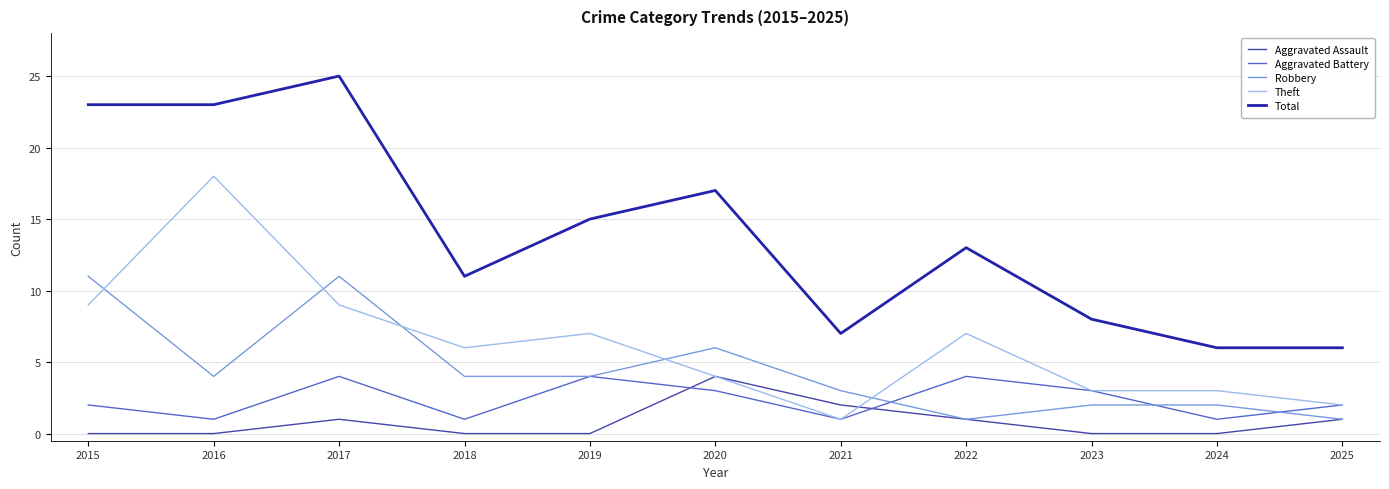

Reading left to right, what are all the values shown in this chart?

Aggravated Assault: 2015=0	2016=0	2017=1	2018=0	2019=0	2020=4	2021=2	2022=1	2023=0	2024=0	2025=1
Aggravated Battery: 2015=2	2016=1	2017=4	2018=1	2019=4	2020=3	2021=1	2022=4	2023=3	2024=1	2025=2
Robbery: 2015=11	2016=4	2017=11	2018=4	2019=4	2020=6	2021=3	2022=1	2023=2	2024=2	2025=1
Theft: 2015=9	2016=18	2017=9	2018=6	2019=7	2020=4	2021=1	2022=7	2023=3	2024=3	2025=2
Total: 2015=23	2016=23	2017=25	2018=11	2019=15	2020=17	2021=7	2022=13	2023=8	2024=6	2025=6